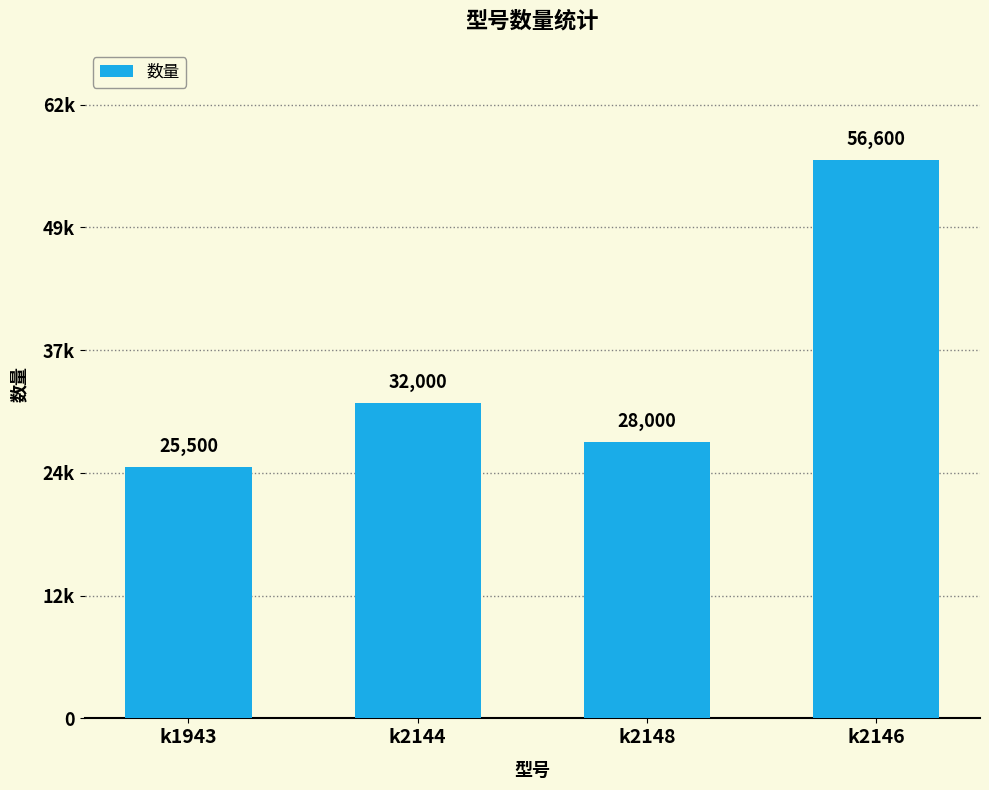

What is the change in value from k2148 to k2146?

+28600